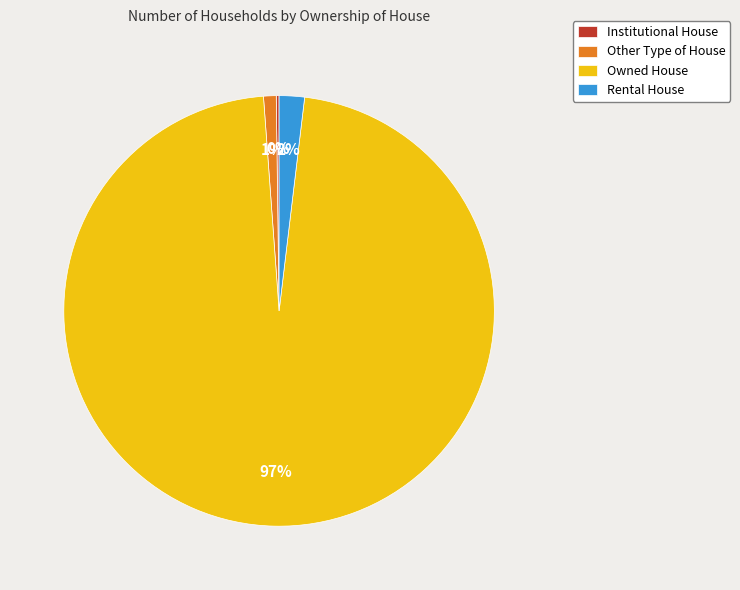

Which category has the biggest portion of the pie?

Owned House